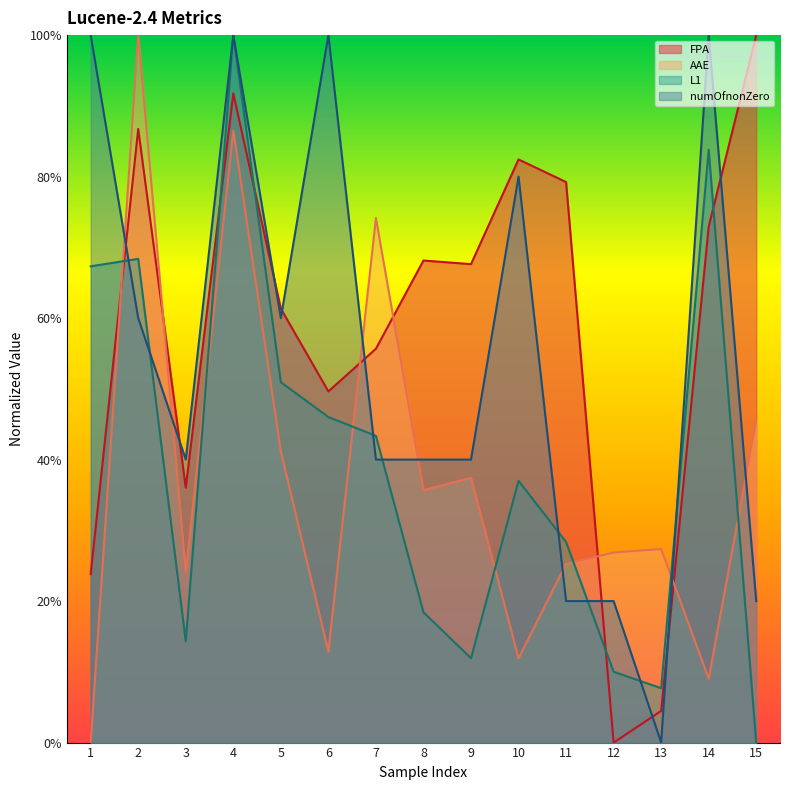

How many positive values does the L1 series have?

14